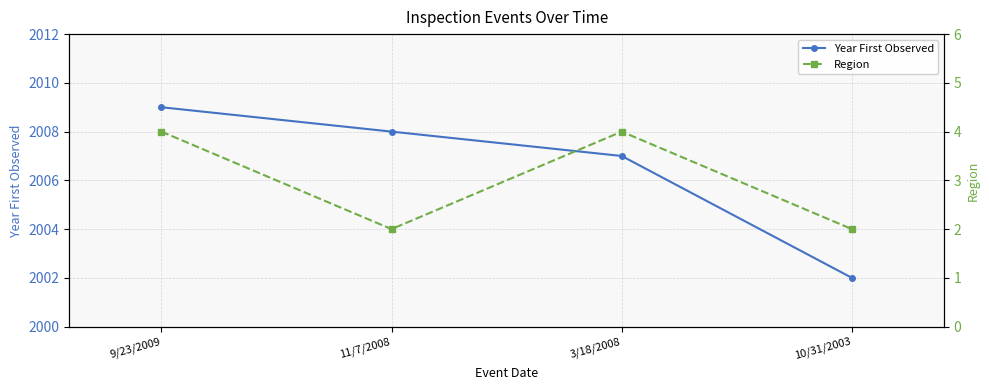

Which category has the highest value in the Region series?

9/23/2009